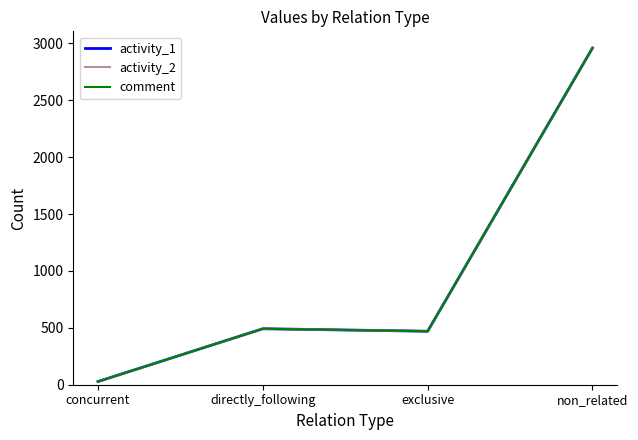

What is the smallest value displayed?

28